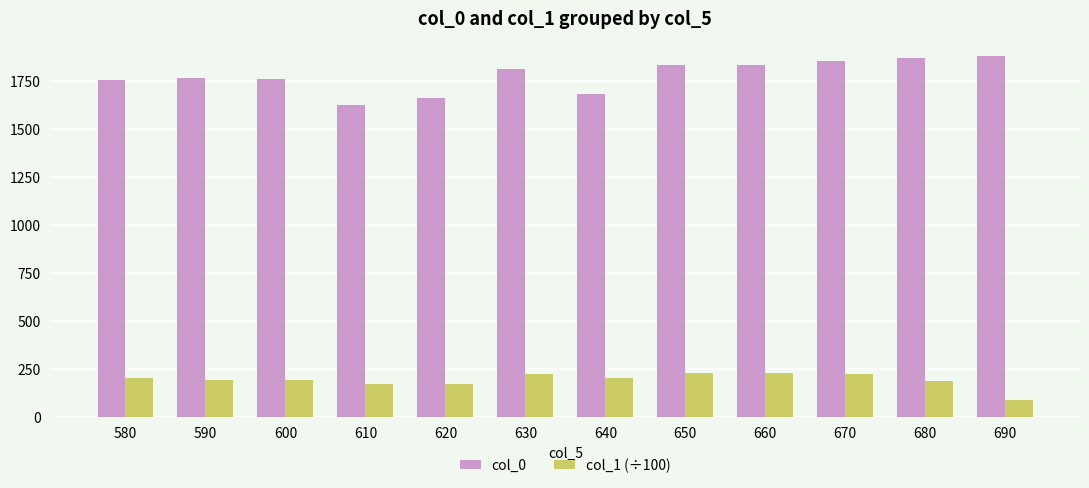

Which series changed the most between 630 and 640?

col_0